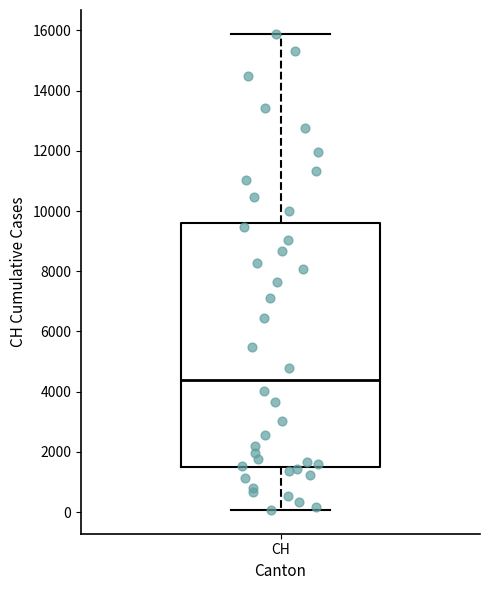

Where does the lower whisker of the box for CH end on the y-axis? The values are not printed on the chart, so give them approximately, as read against the axis.

0